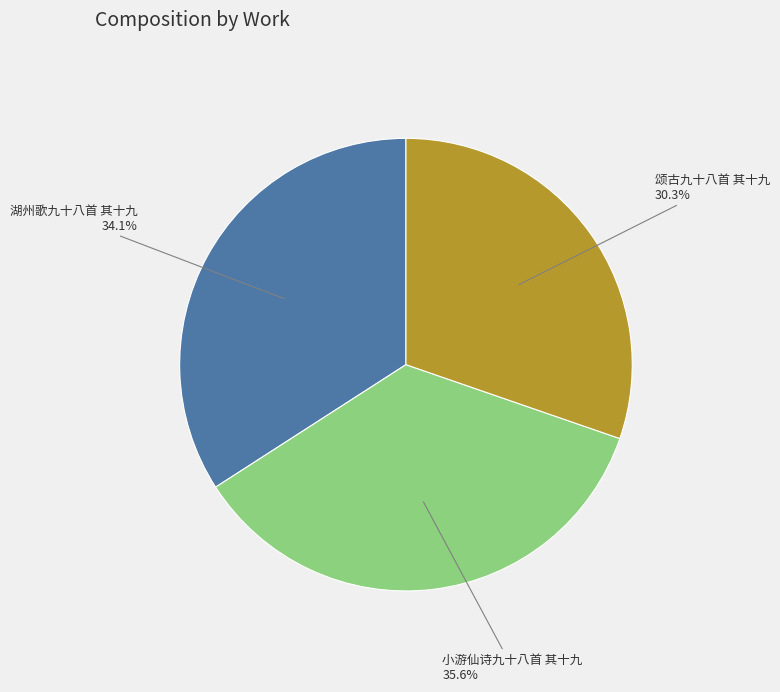

Is there any slice that represents more than half of the pie?

No